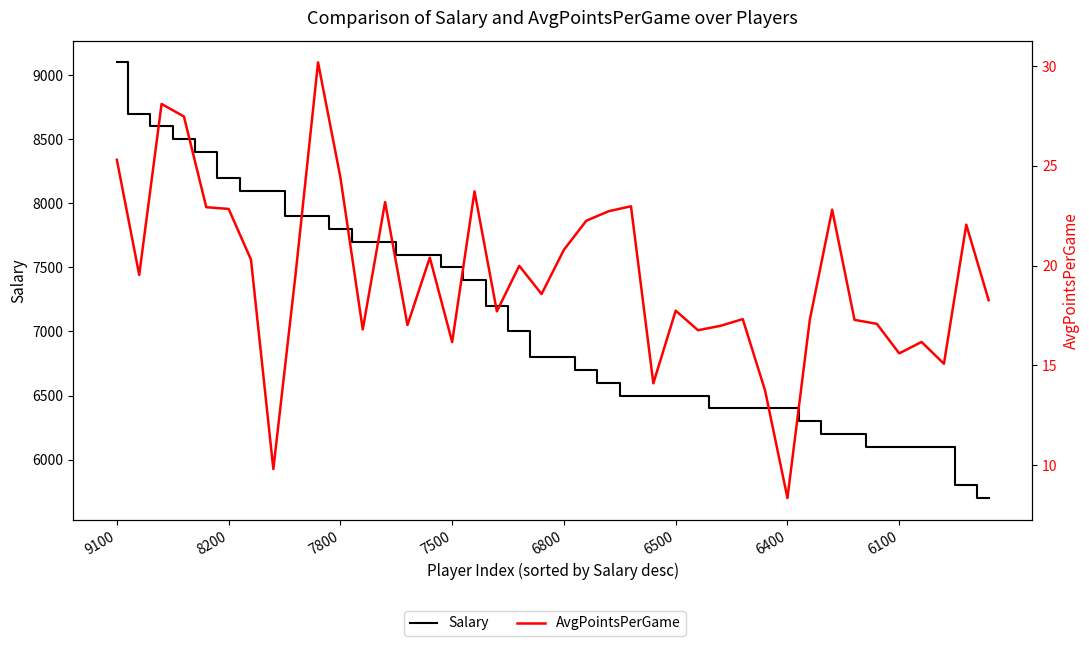

What is the approximate value of AvgPointsPerGame at 38?

22.1